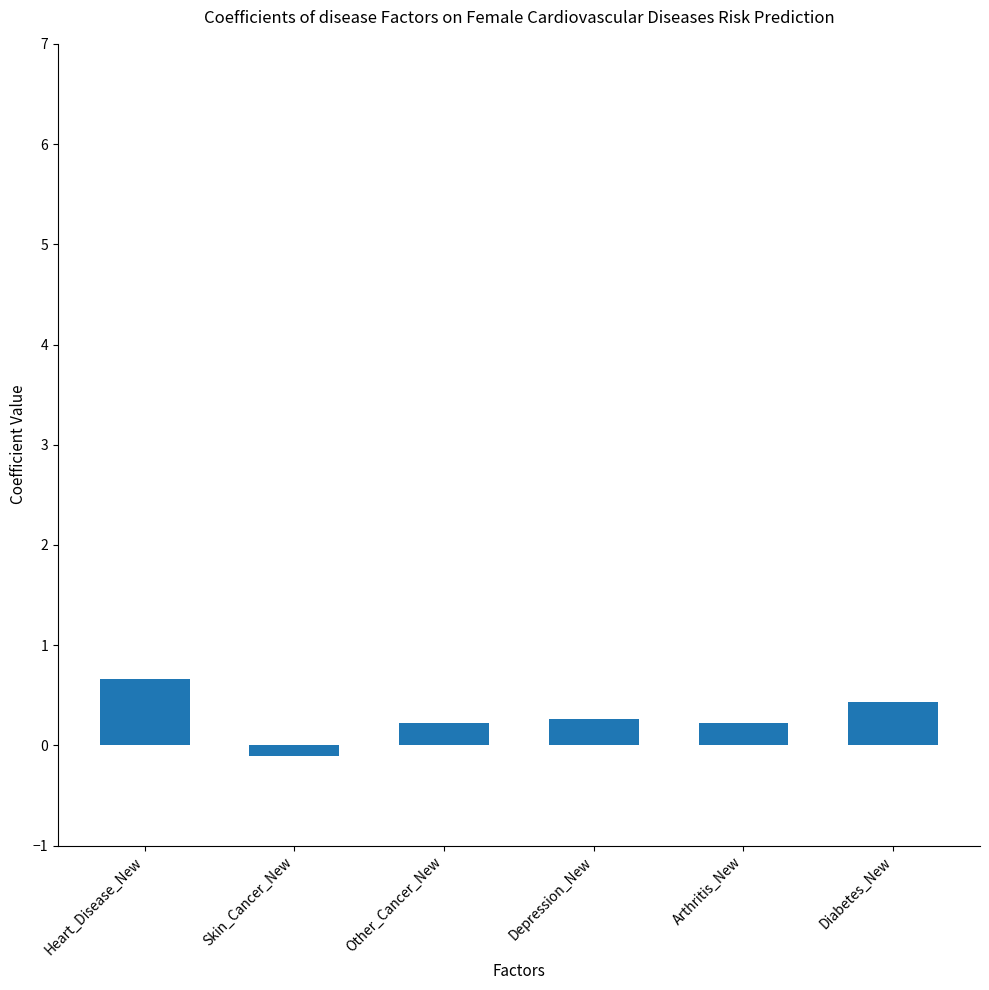

What is the sum of all values?

1.7